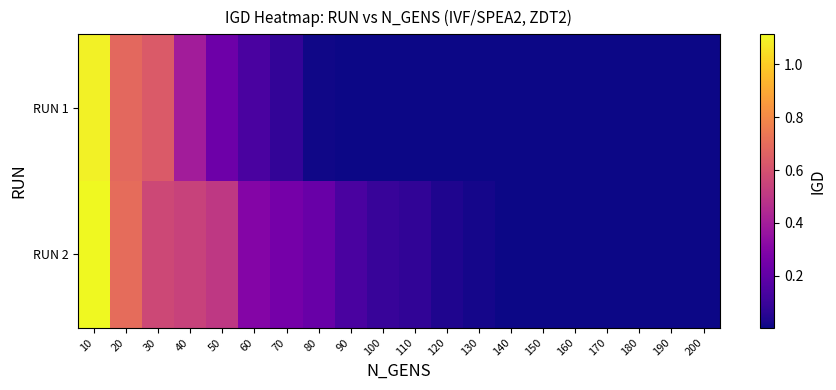

Which series has the largest total across all categories?

RUN 2